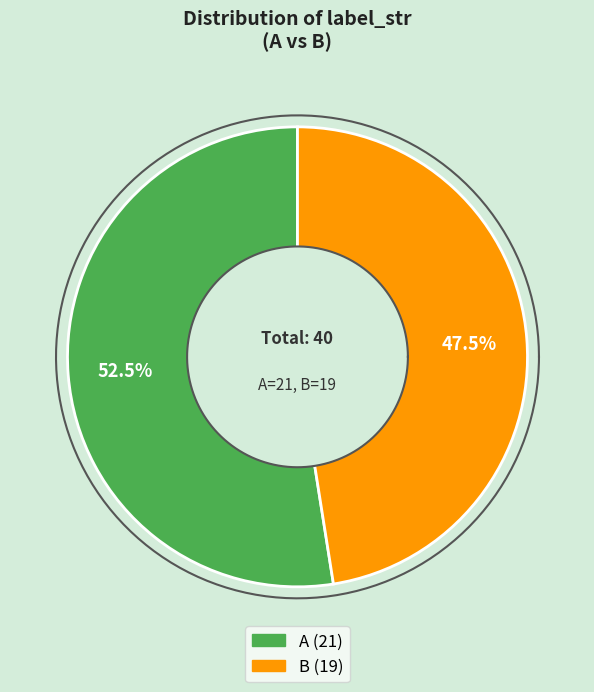

To the nearest percent, what is the difference between the A and B slice percentages?

5%